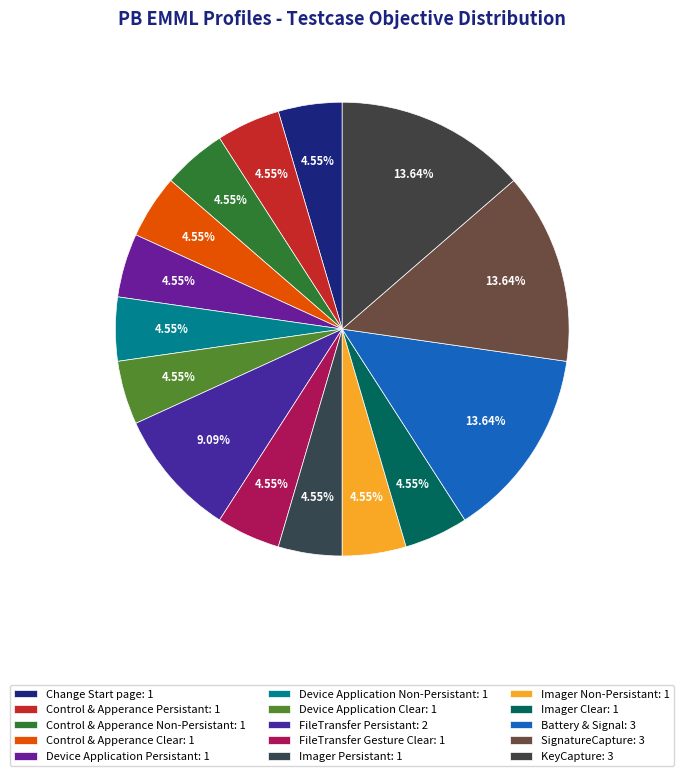

Is the sum of Control & Apperance Persistant and Control & Apperance Clear greater than half?

No